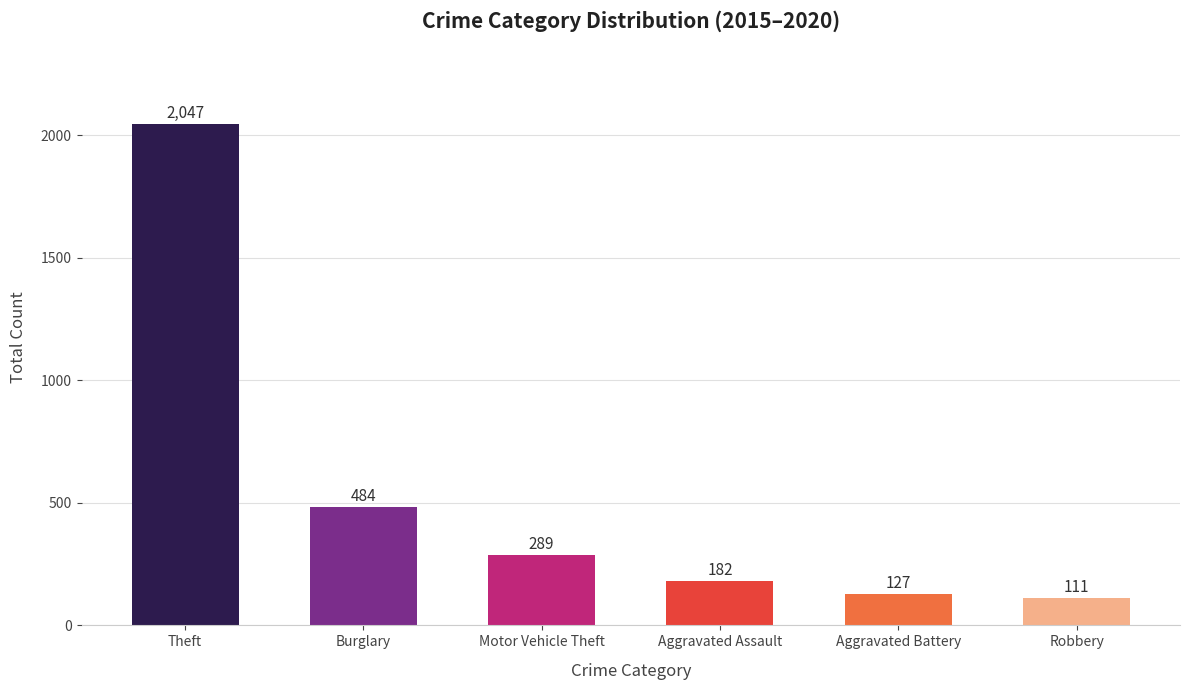

At which label does the data first exceed 289?

Theft